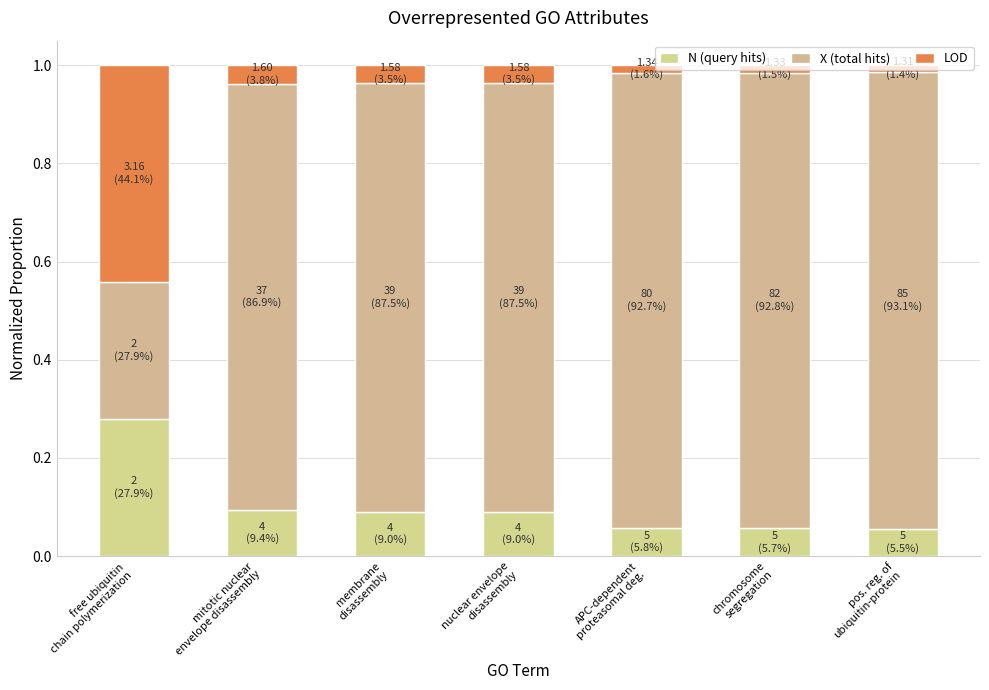

What is the sum of the X (total hits) values at chromosome
segregation and APC-dependent
proteasomal deg.?

1.9